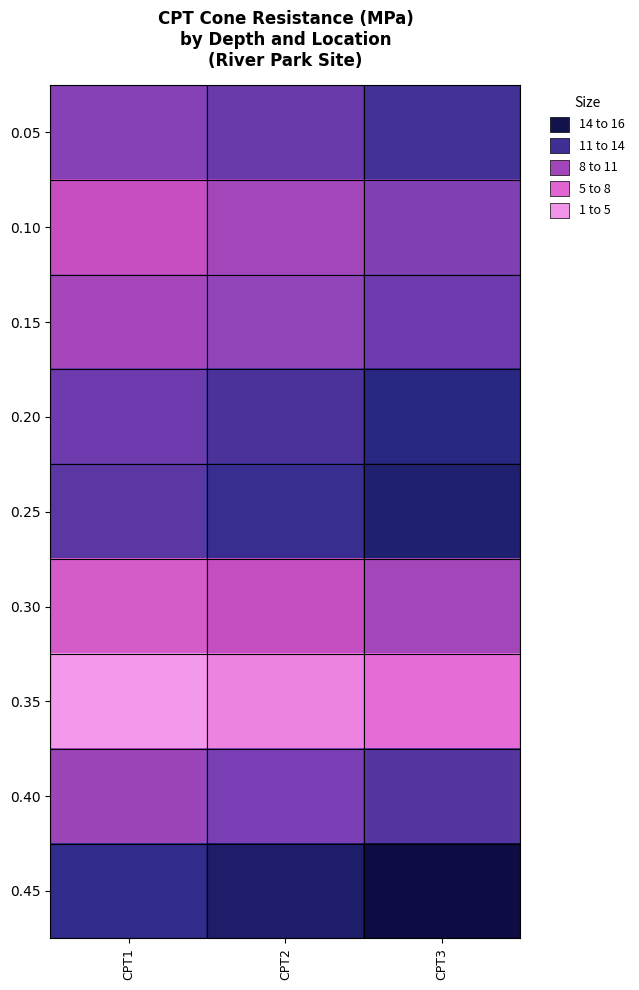

Count the number of categories in the chart.

3